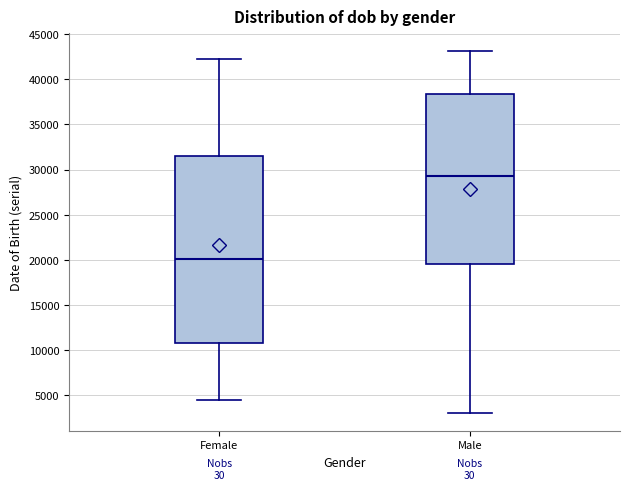

Which box has the highest median line?

Male